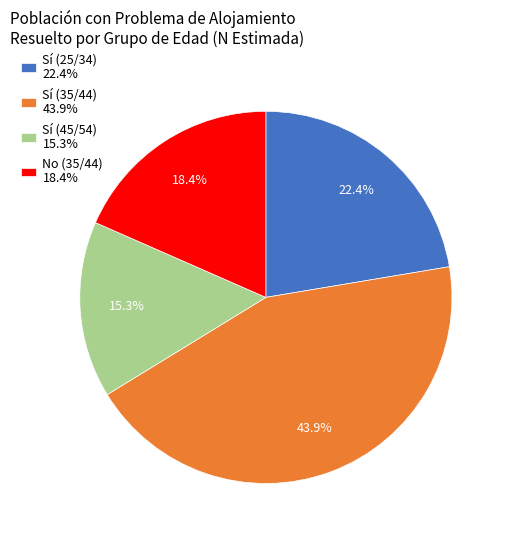

What is the smallest slice in the pie chart?

Sí (45/54) 15.3%